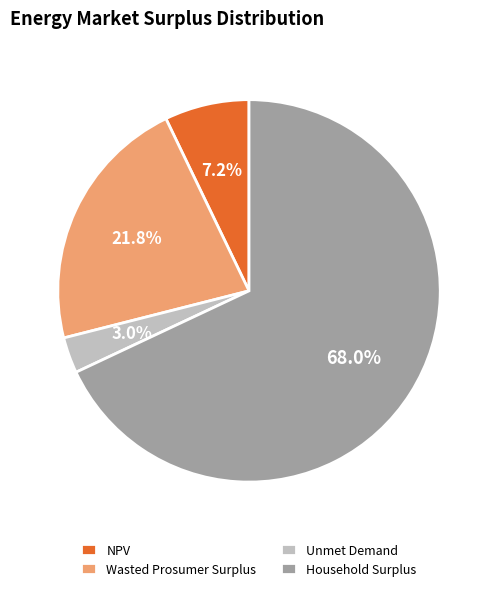

How many slices are in this pie chart?

4